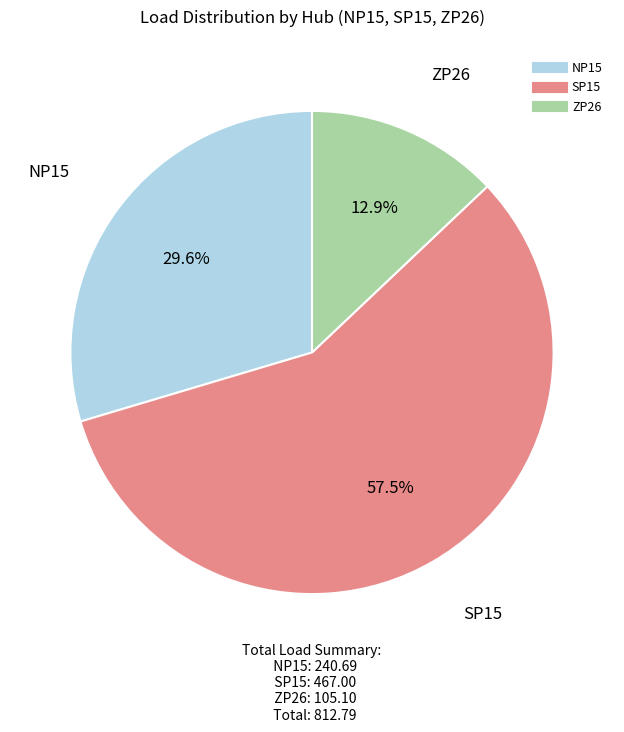

To the nearest percent, what is the combined percentage of ZP26 and SP15?

70%